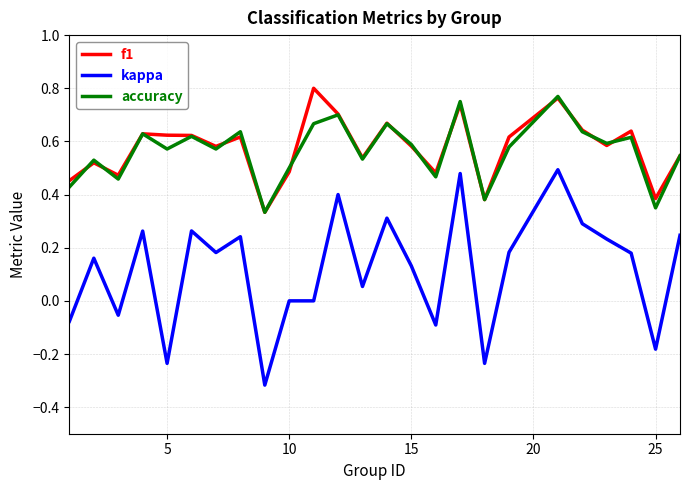

Which series has the largest range (max minus min)?

kappa